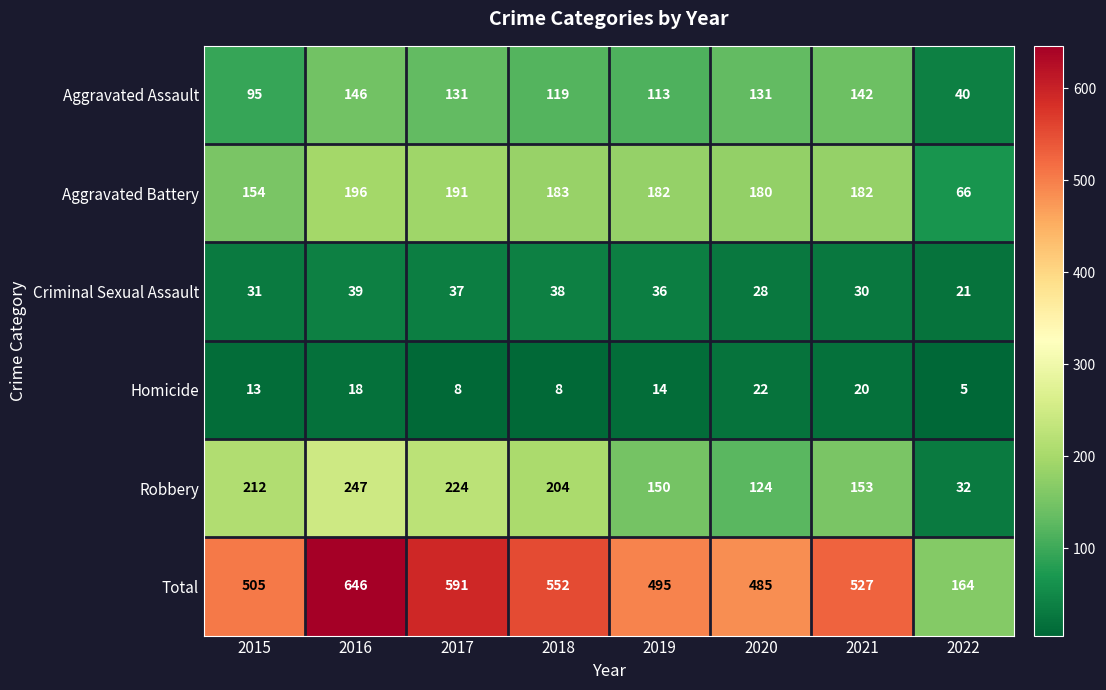

What is the spread (max minus min) of values at 2022?

159